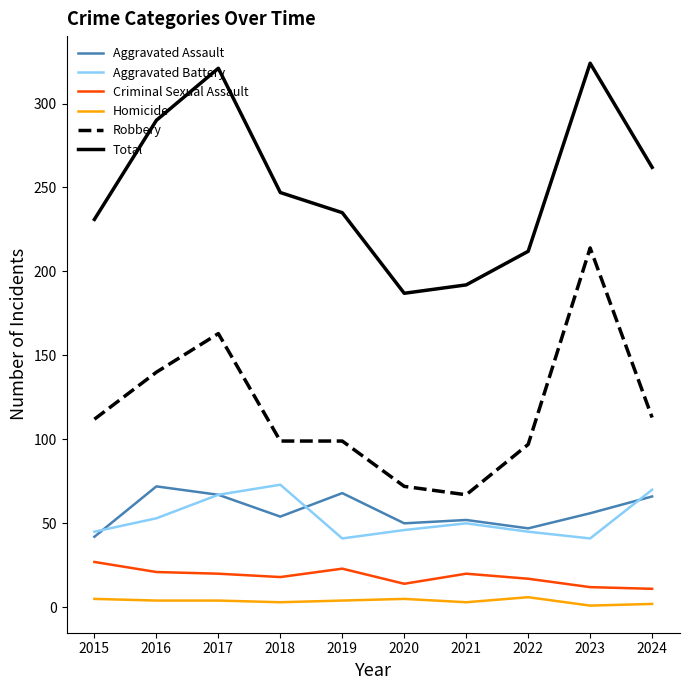

Does the chart display data point markers on the line(s)?

No